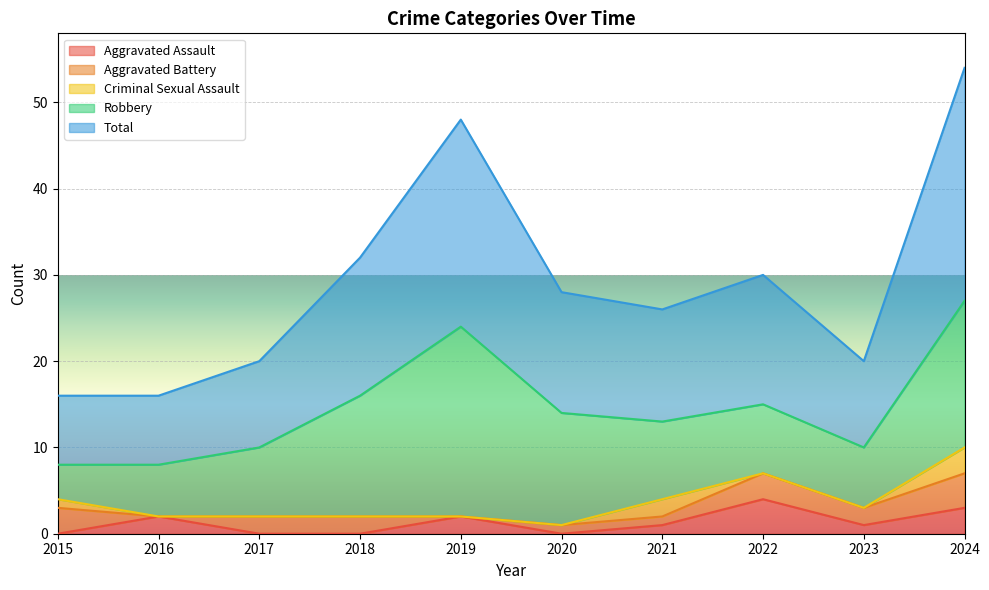

What is the difference between the second highest and second lowest values in the Criminal Sexual Assault series?

2